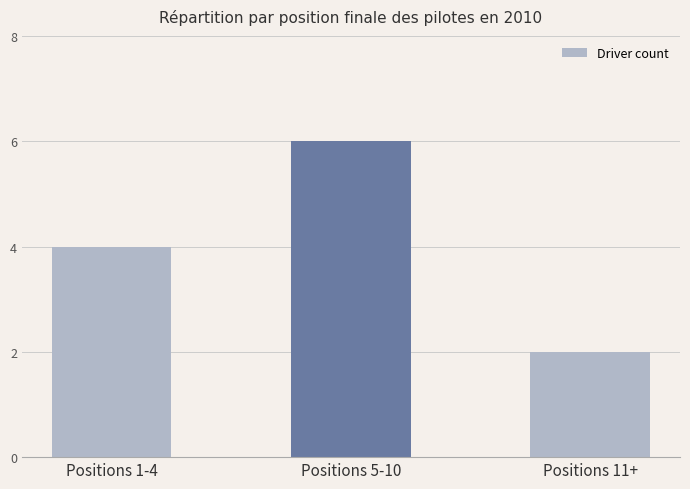

What is the greatest value displayed?

6